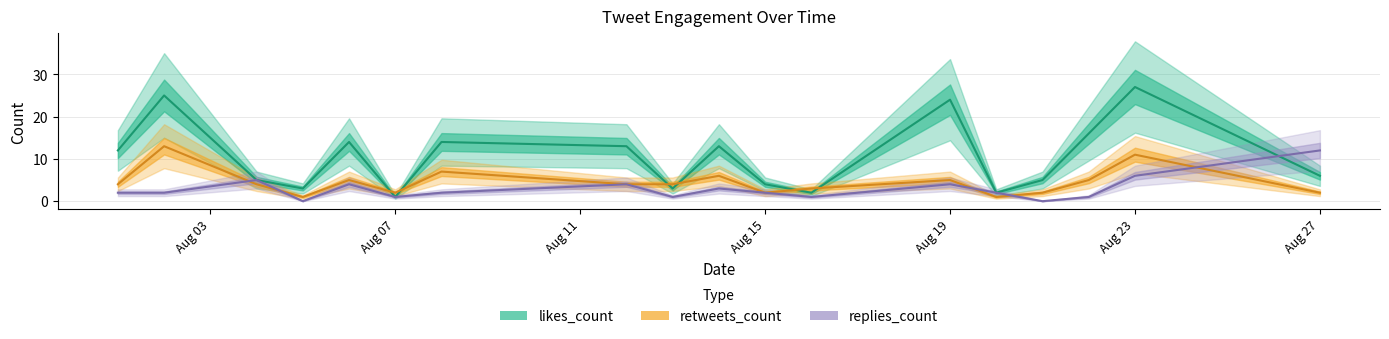

Is this an area chart (filled region under the line)?

No